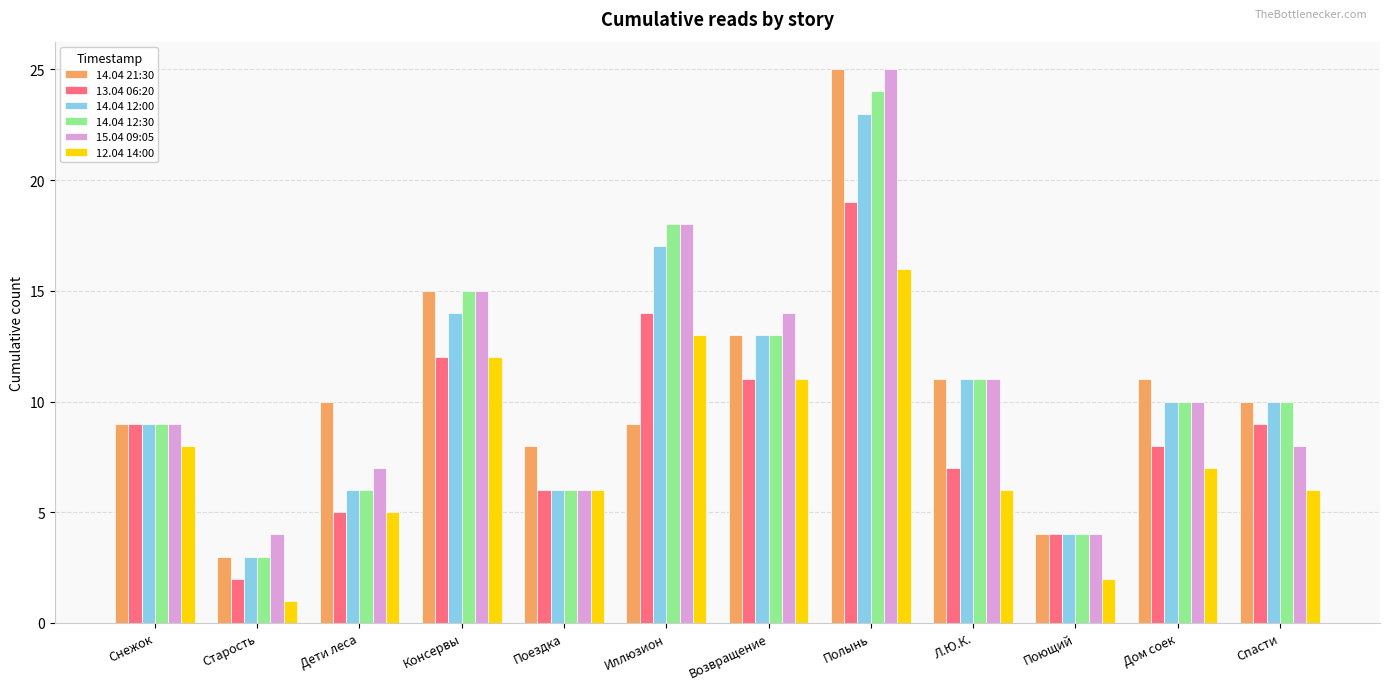

Is it true that 15.04 09:05 equals 4 at Старость?

True